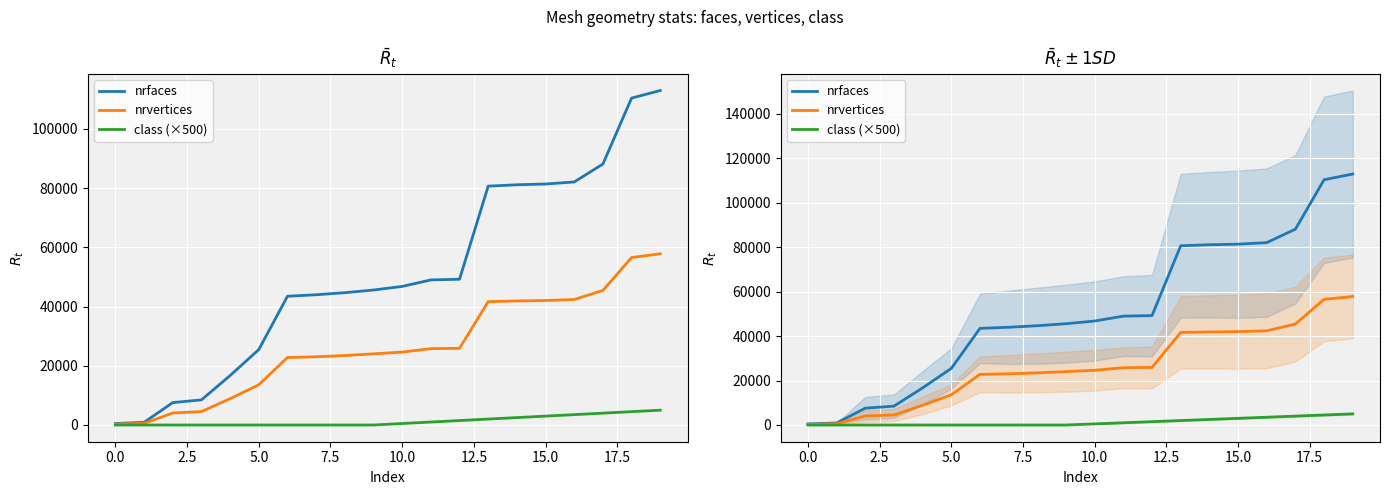

True or false: nrfaces and class (×500) cross at least once.

False